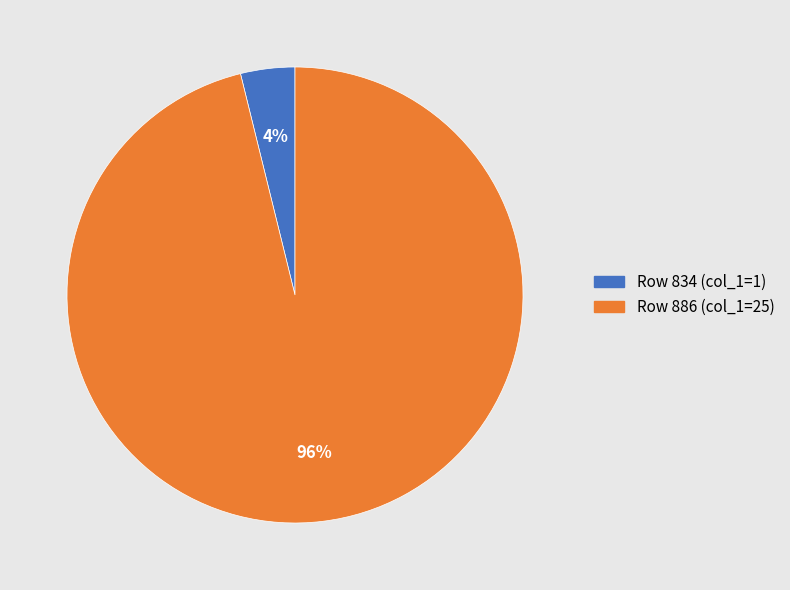

To the nearest percent, what is the average slice percentage?

50%